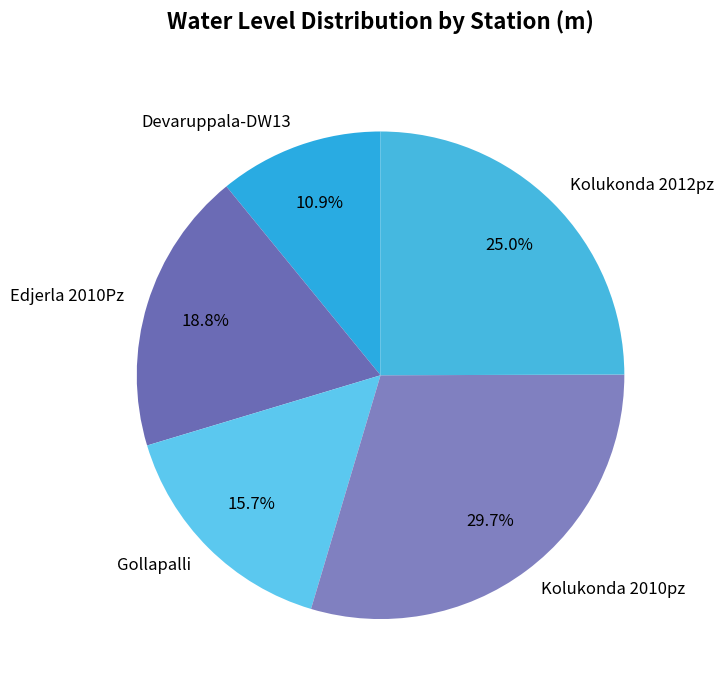

Rank the categories by value from highest to lowest.

Kolukonda 2010pz, Kolukonda 2012pz, Edjerla 2010Pz, Gollapalli, Devaruppala-DW13